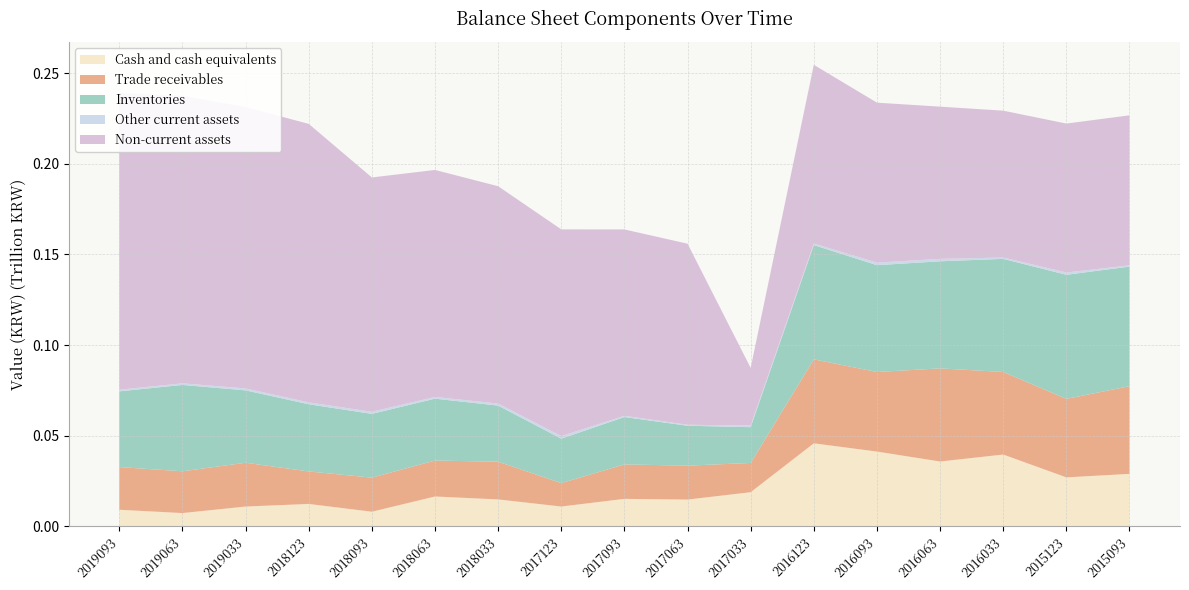

The Cash and cash equivalents series shows 0.1 at 2016033. True or false?

False